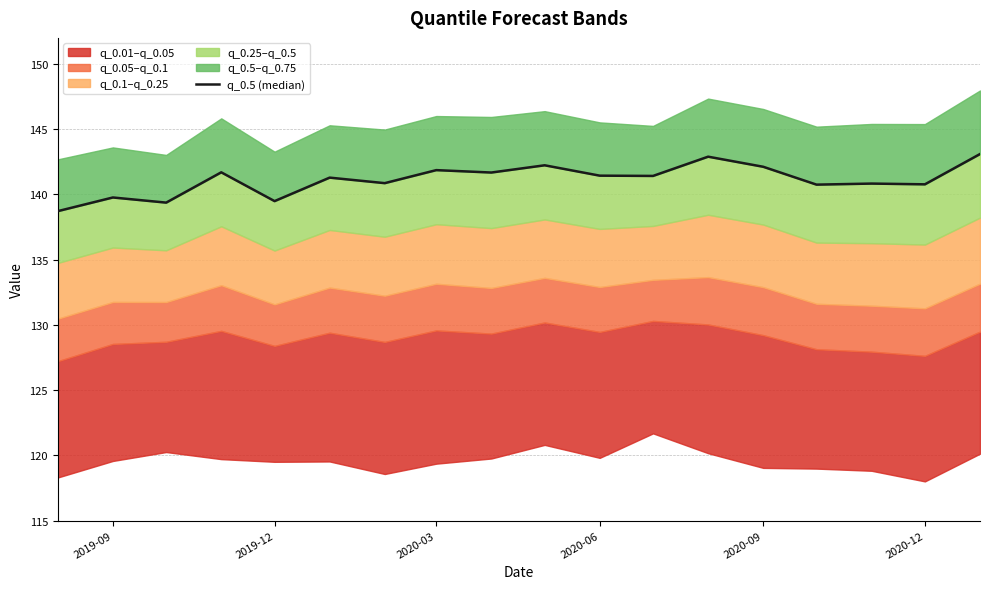

Where is the data nearest to the value 140?

2019-09